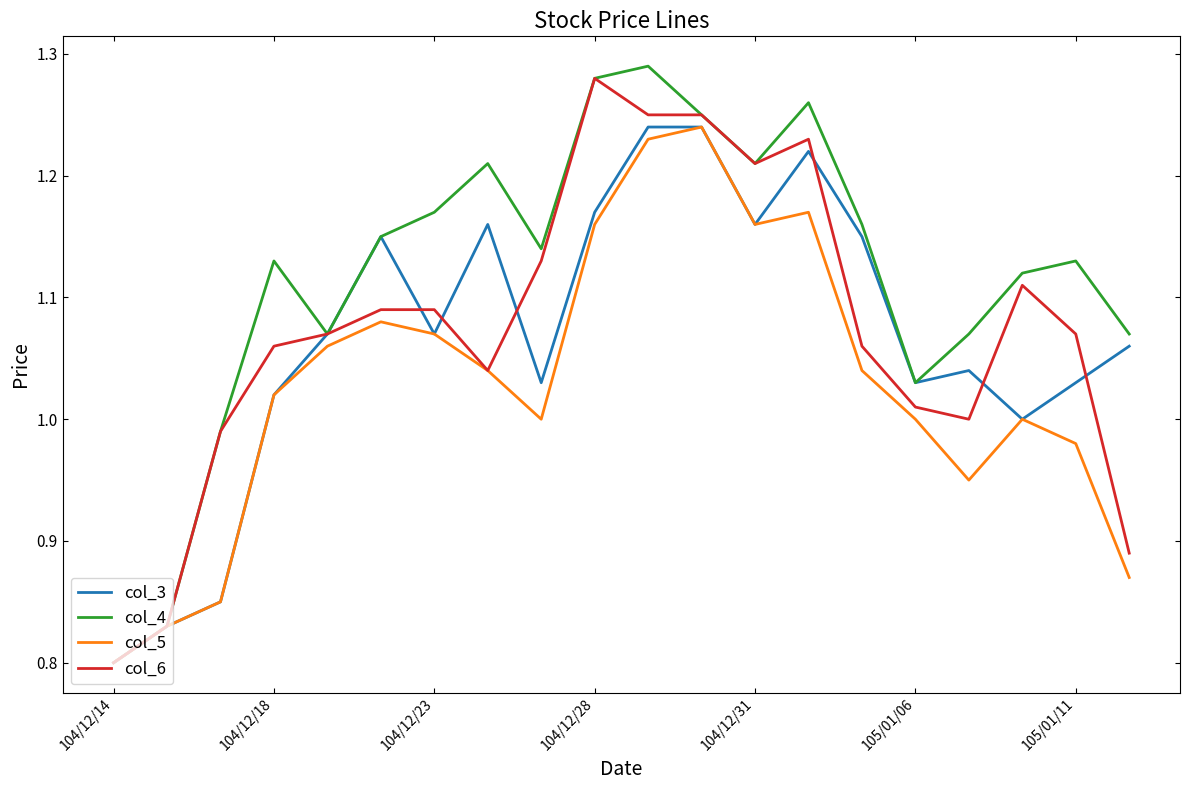

Which series has the largest total across all categories?

col_4